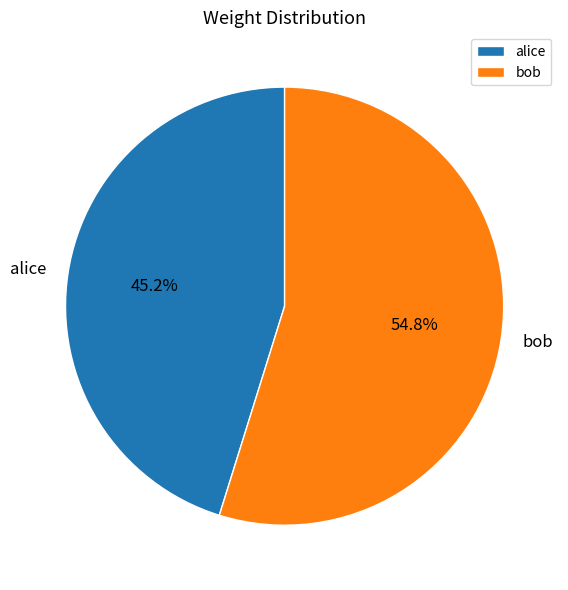

How many slices are in this pie chart?

2